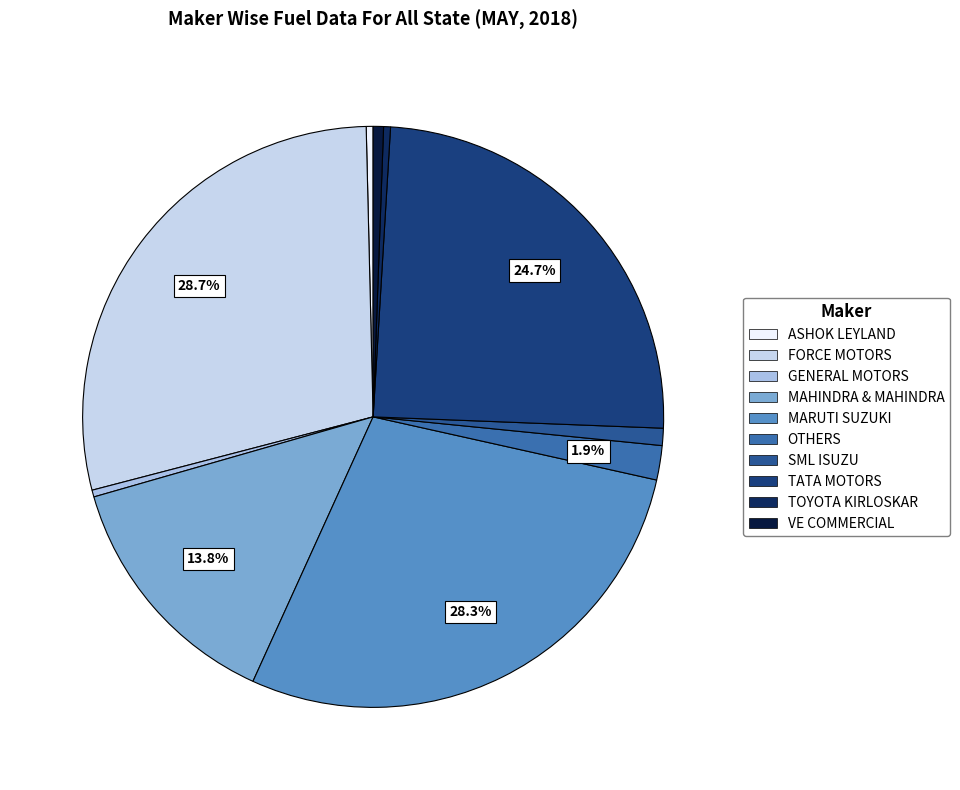

How many segments does this pie chart have?

10